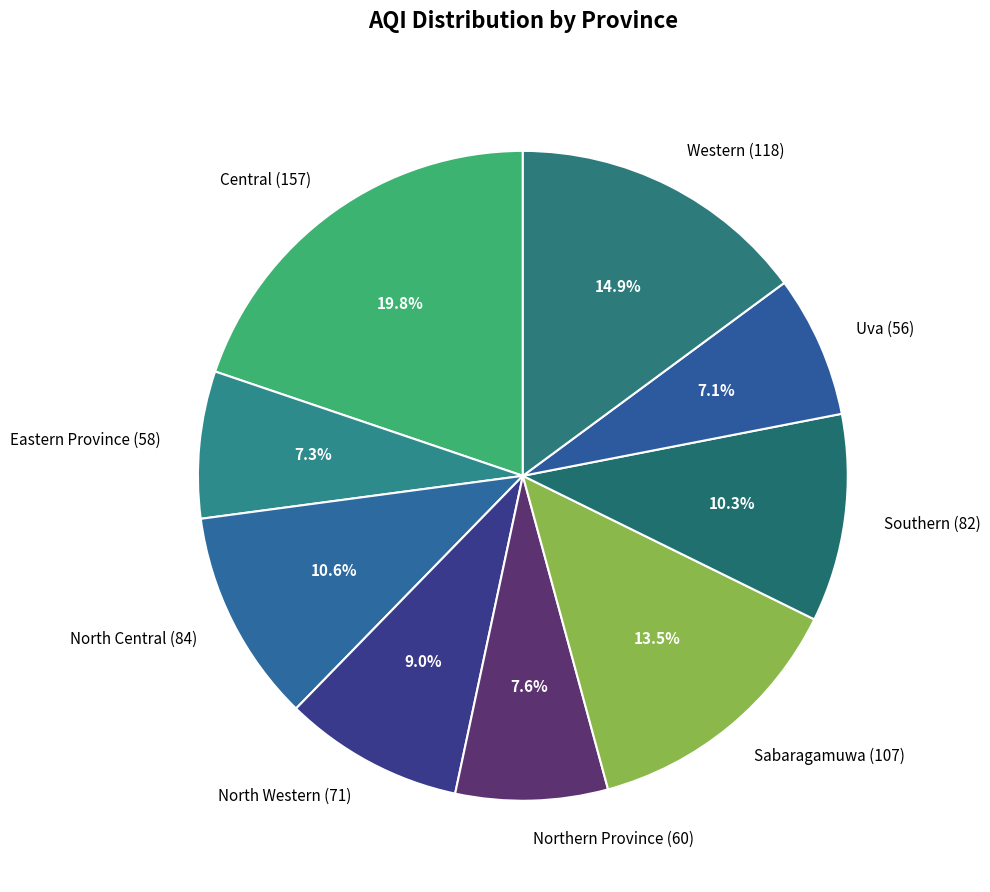

Is it true that Southern is 1% of the pie?

False